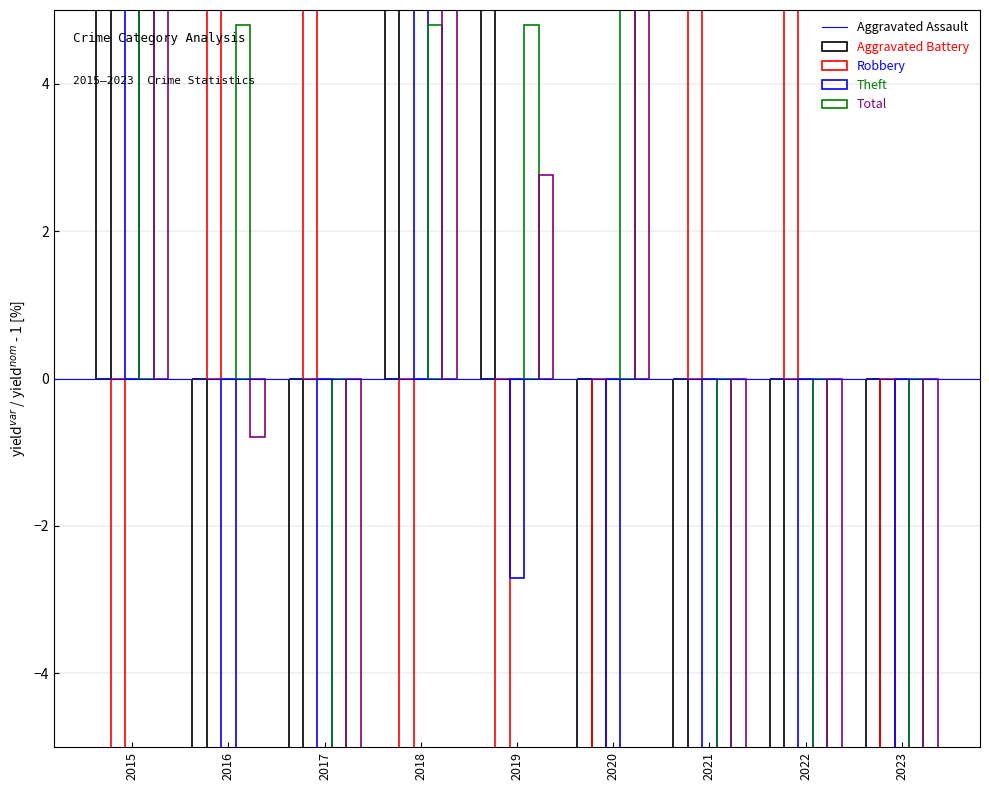

The Theft series shows 4.8 at 2019. True or false?

True